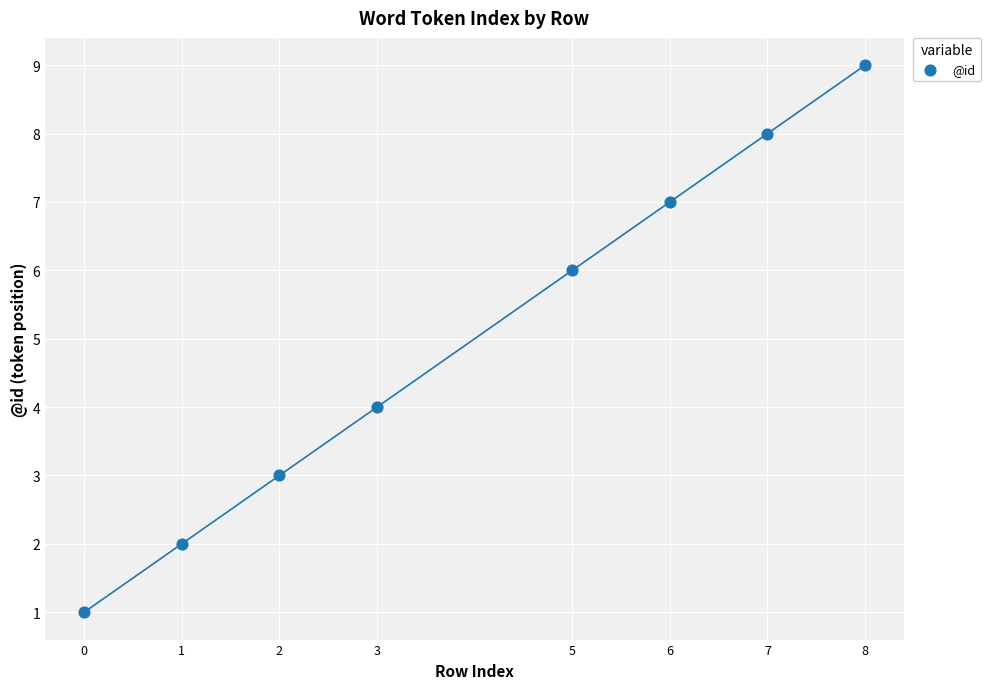

What is the average Y value?

5